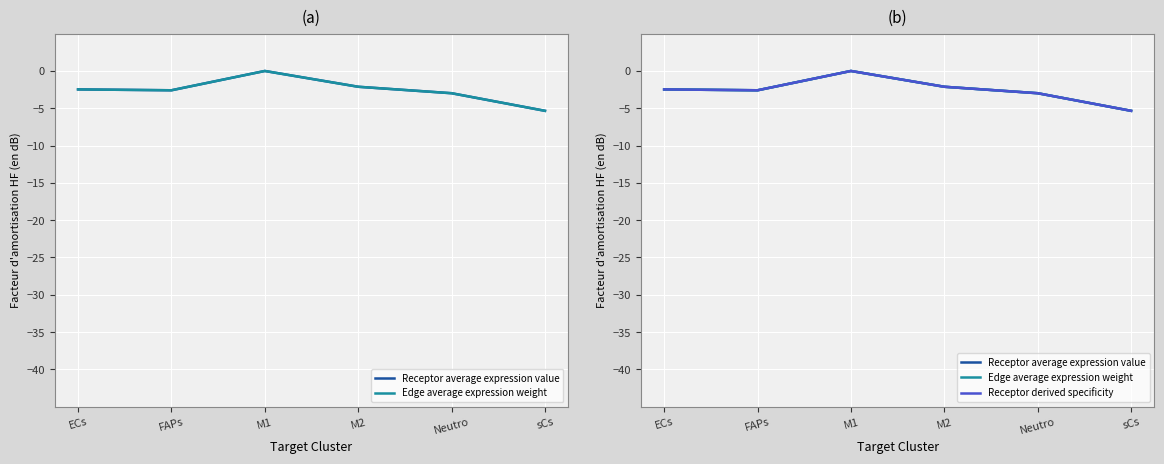

Between ECs and M2, which series saw the biggest shift?

Receptor derived specificity